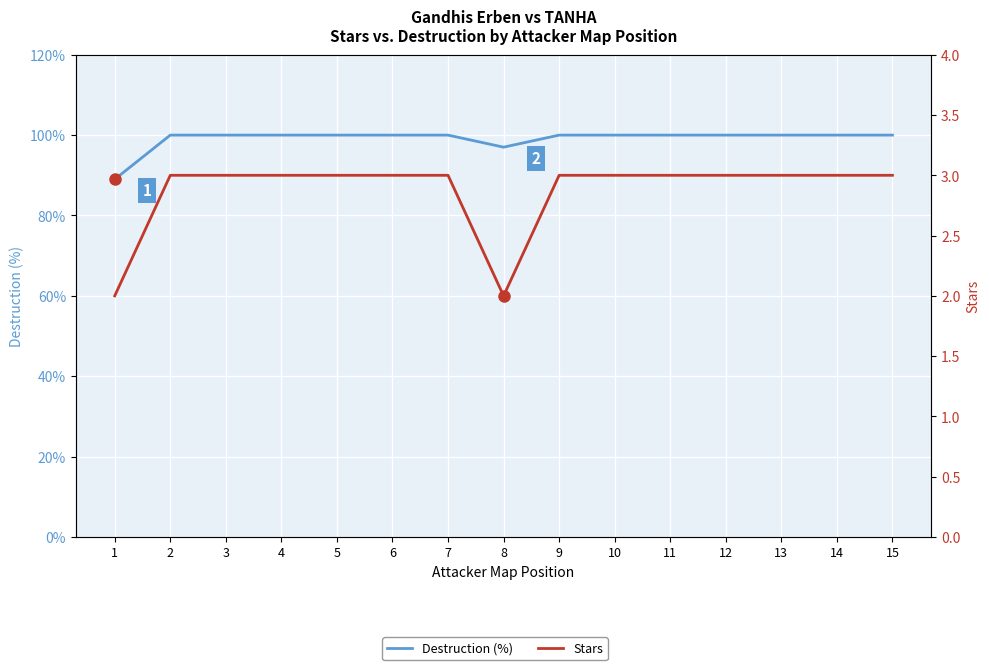

Reading left to right, transcribe all the data shown in this chart.

Destruction (%): 1=89	2=100	3=100	4=100	5=100	6=100	7=100	8=97	9=100	10=100	11=100	12=100	13=100	14=100	15=100
Stars: 1=2	2=3	3=3	4=3	5=3	6=3	7=3	8=2	9=3	10=3	11=3	12=3	13=3	14=3	15=3